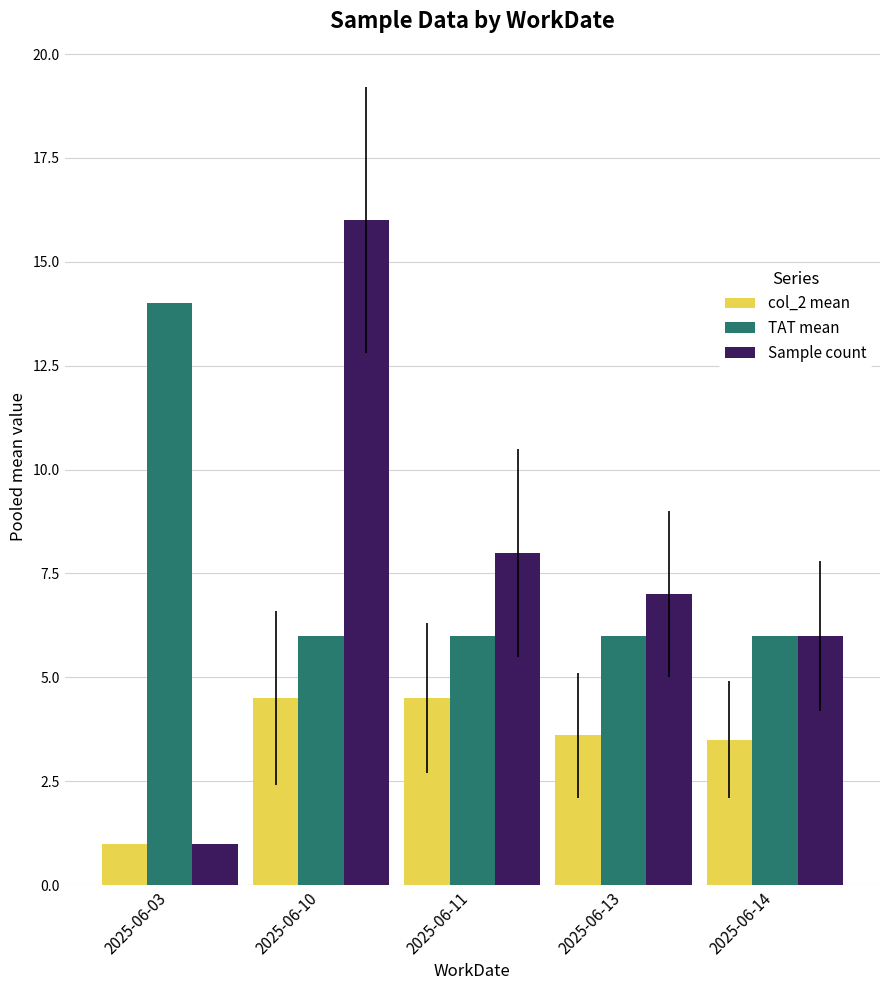

List the series in order of their peak value, highest first.

Sample count, TAT mean, col_2 mean